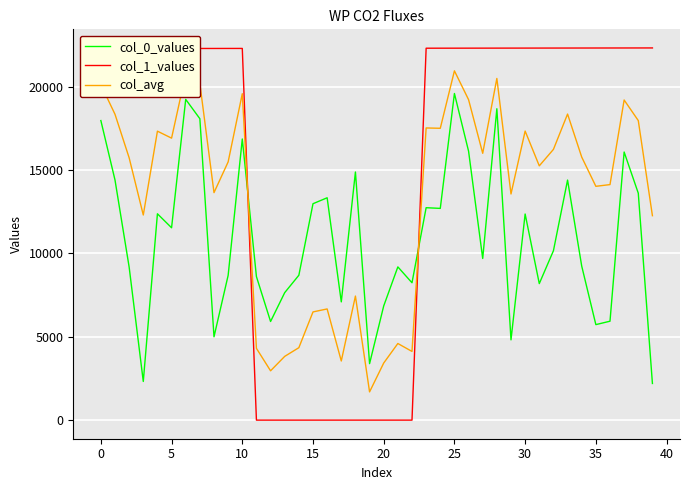

What is the greatest value displayed?

22310.0